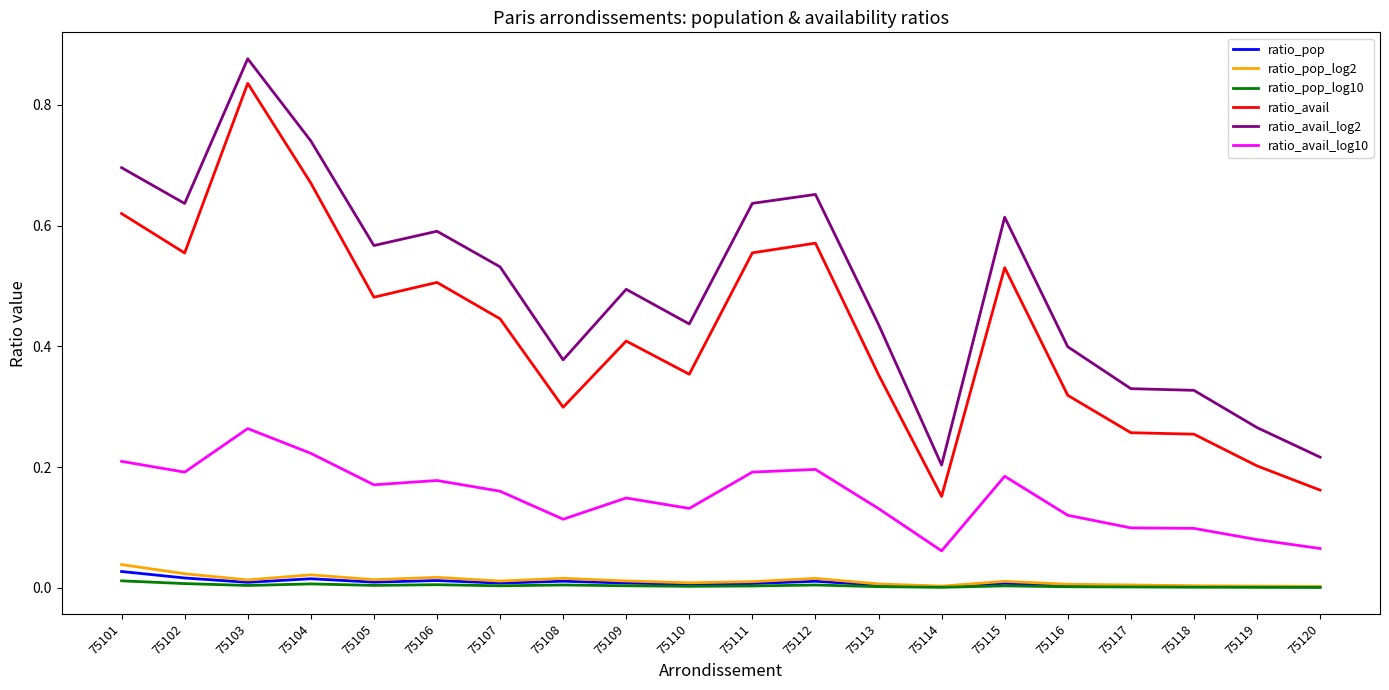

List the series in order of their peak value, lowest first.

ratio_pop_log10, ratio_pop, ratio_pop_log2, ratio_avail_log10, ratio_avail, ratio_avail_log2